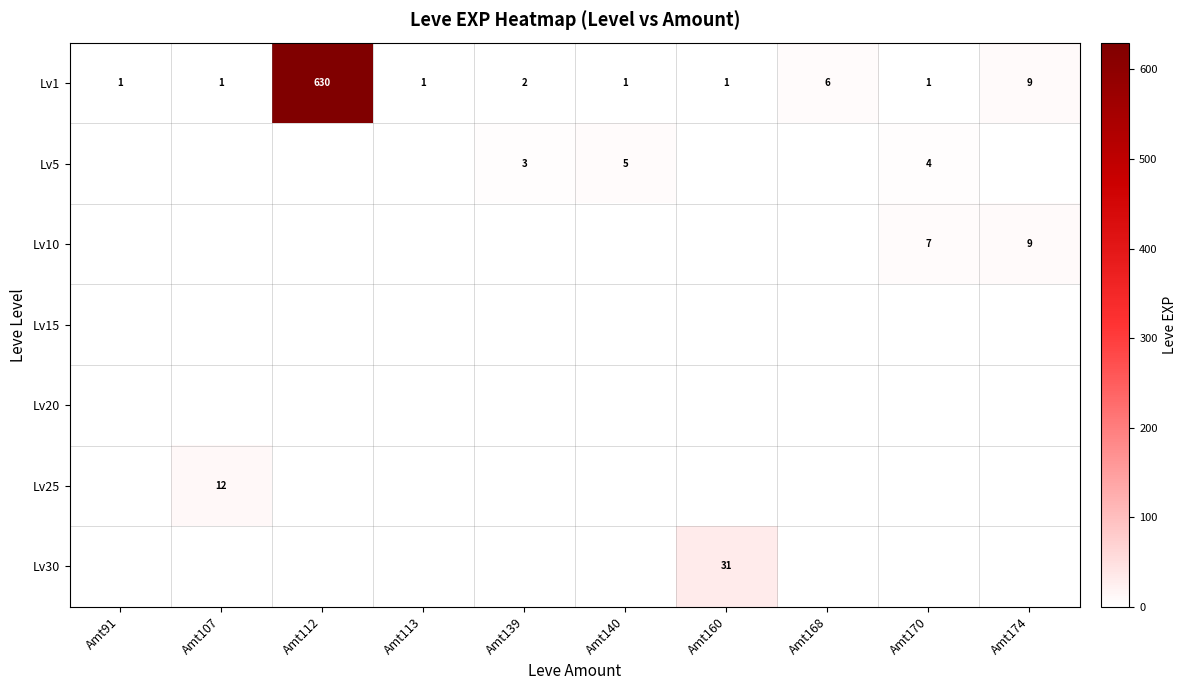

Where is Lv1 nearest to the value 315?

Amt174